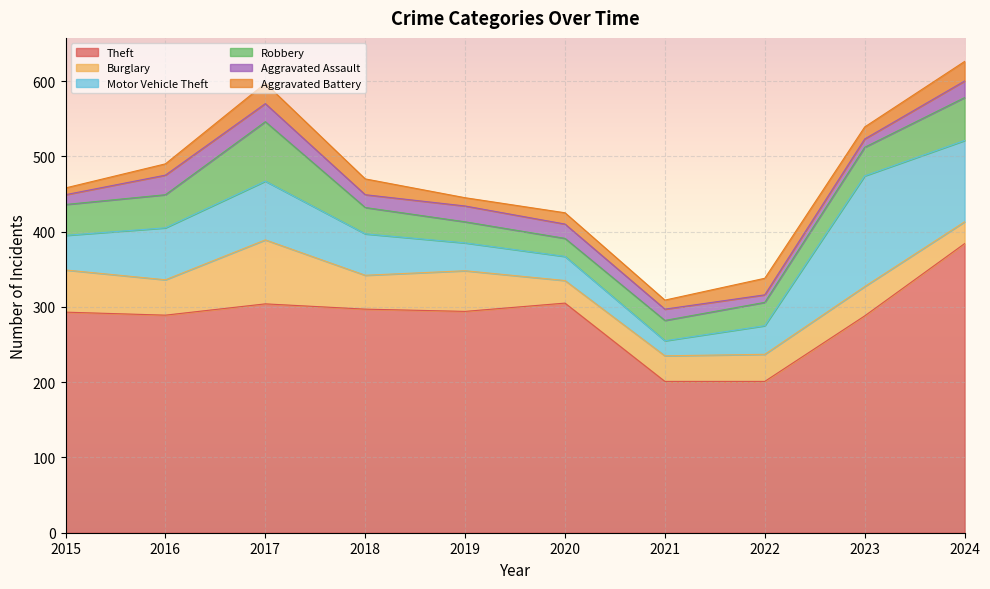

What is the difference between the maximum and minimum values in the Burglary series?

56